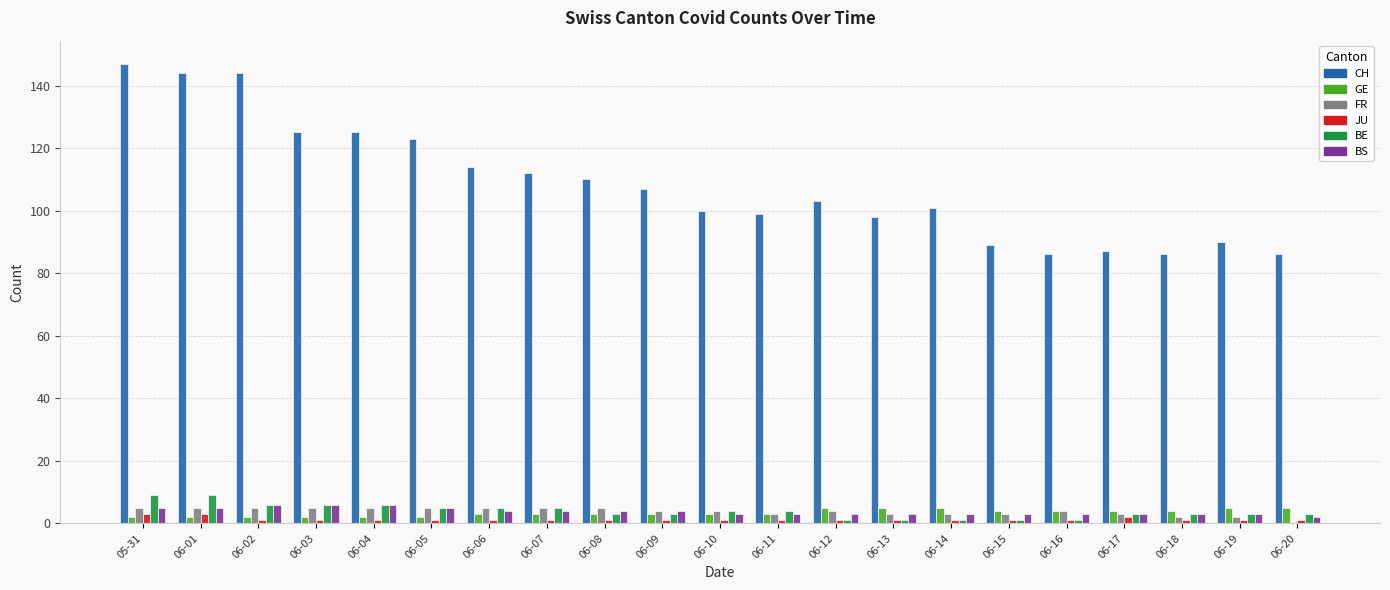

True or false: JU has a value of 1 at 06-05.

True